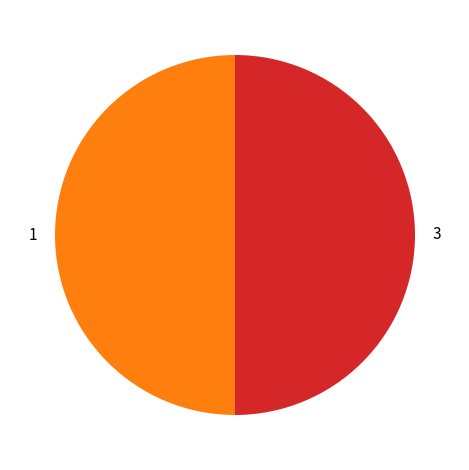

The 3 slice represents 50% of the pie. True or false?

True